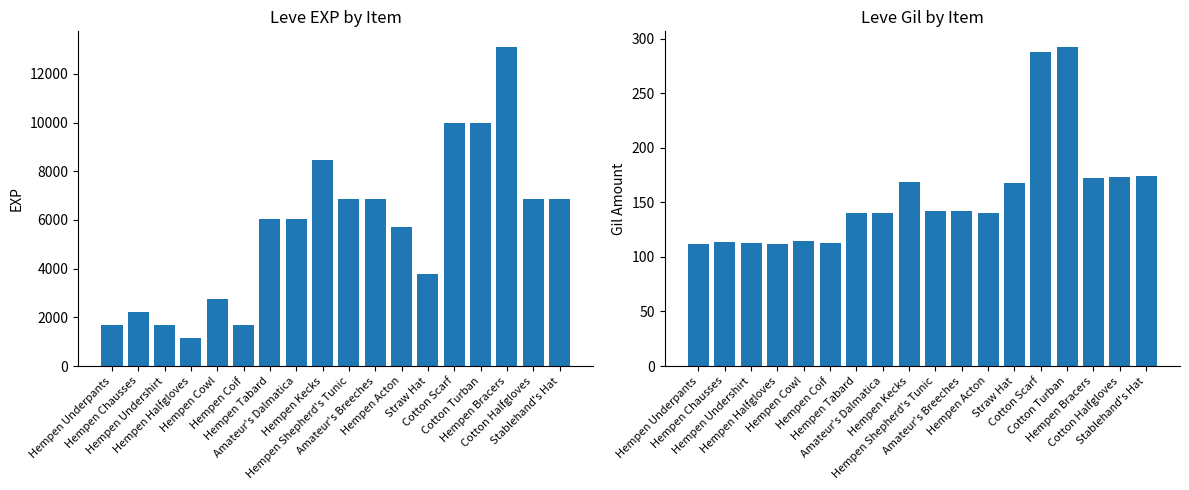

Where is Leve EXP nearest to the value 7125?

Cotton Halfgloves